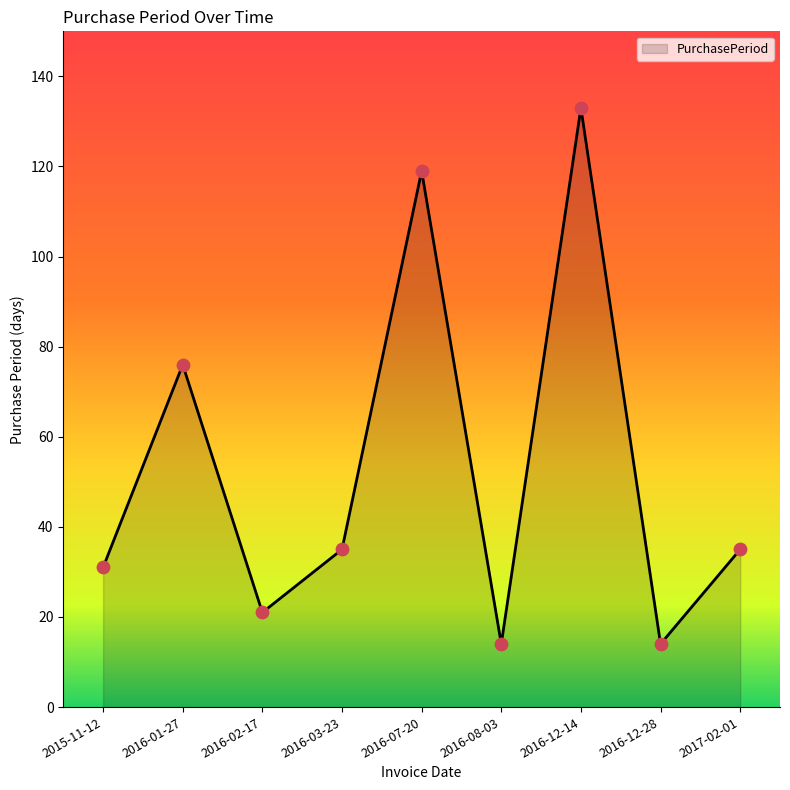

What is the ratio of the value at 2015-11-12 to the value at 2016-02-17?

1.5